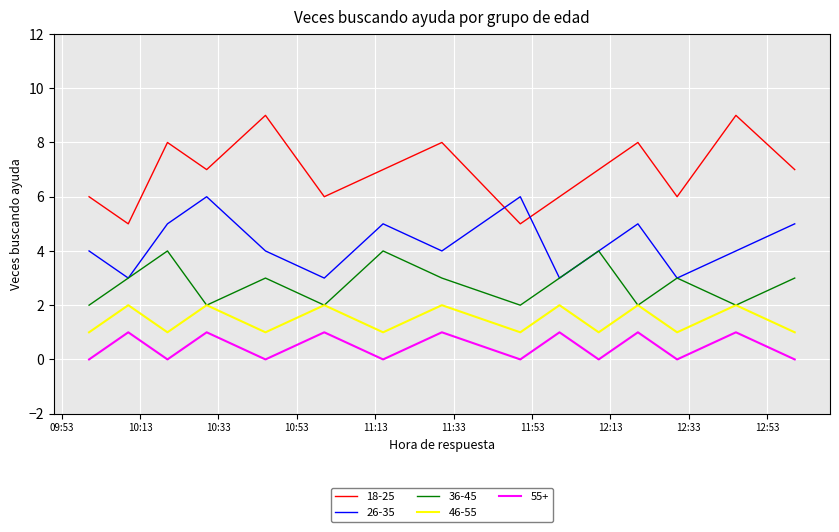

True or false: 55+ and 18-25 cross at least once.

False